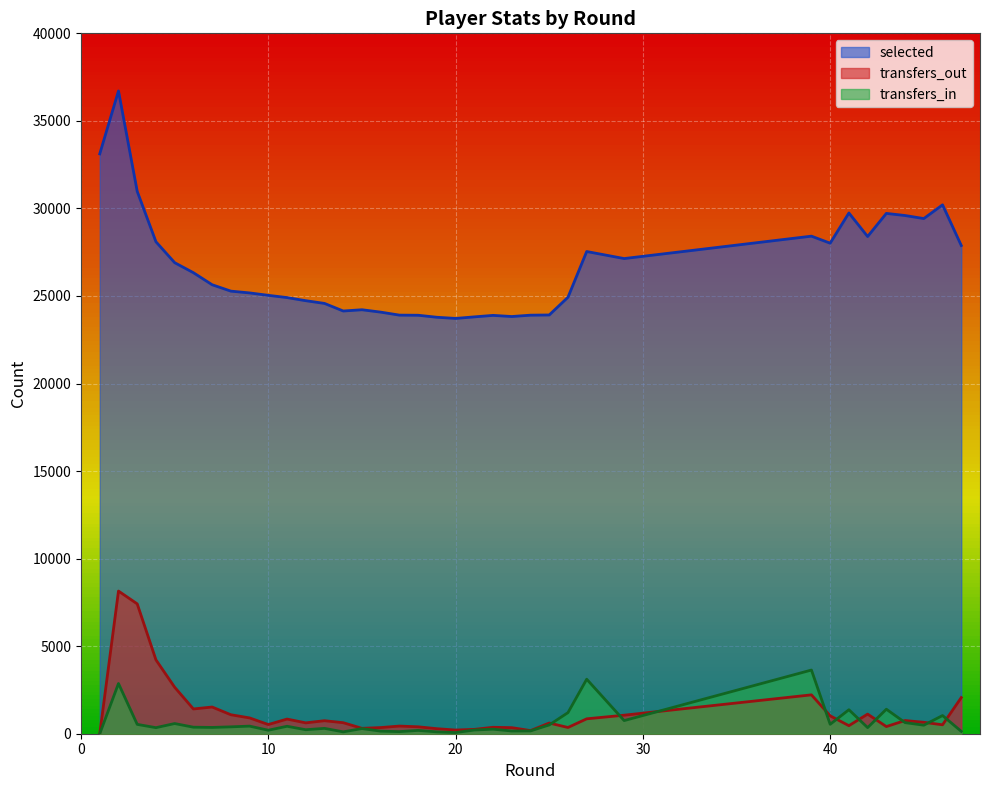

Which series has the widest spread of values?

selected